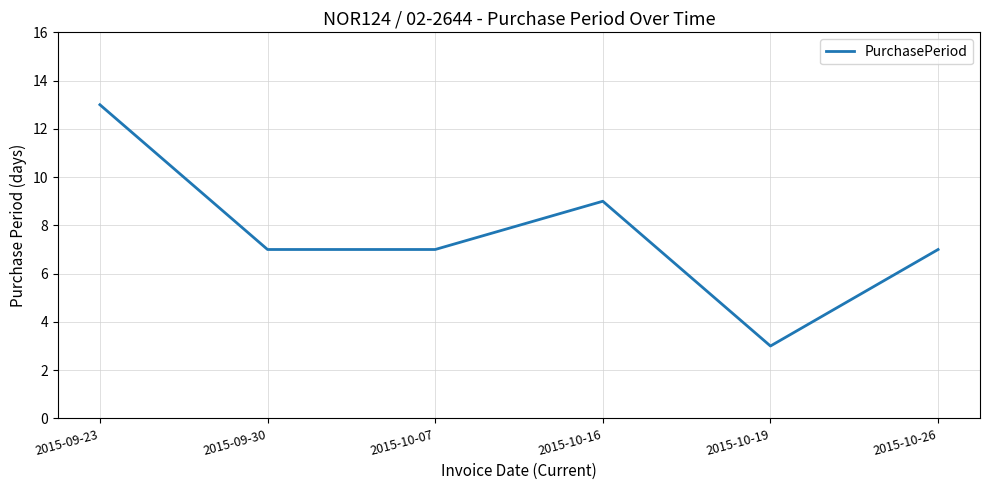

Does the chart have visible grid lines?

Yes